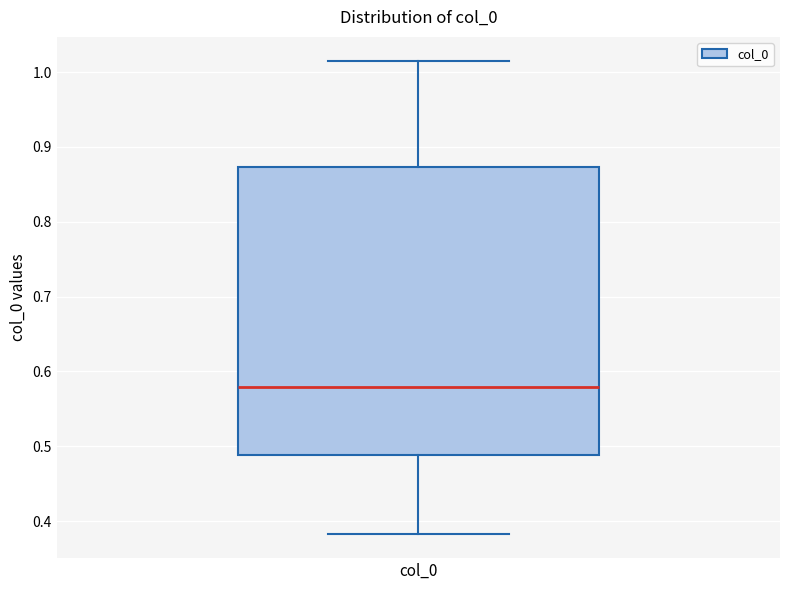

Read this box plot against the y-axis: the position of the median line, the range covered by the box, and the ends of both whiskers. The values are not printed on the chart, so give them approximately, as read against the axis.

median 0.58, box 0.49 to 0.87, whiskers 0.38 to 1.02